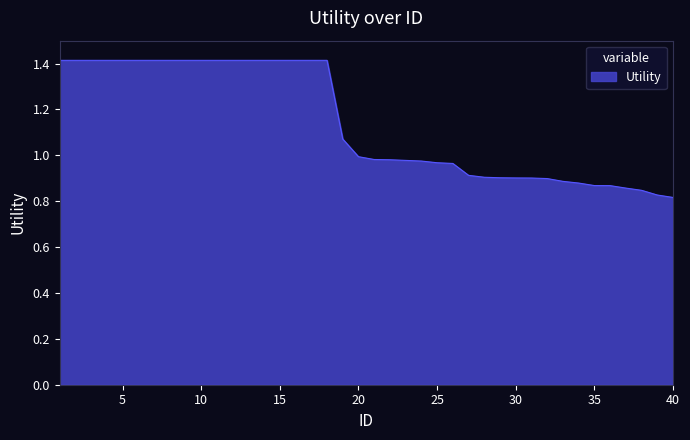

What is the difference between the maximum and minimum values?

0.6